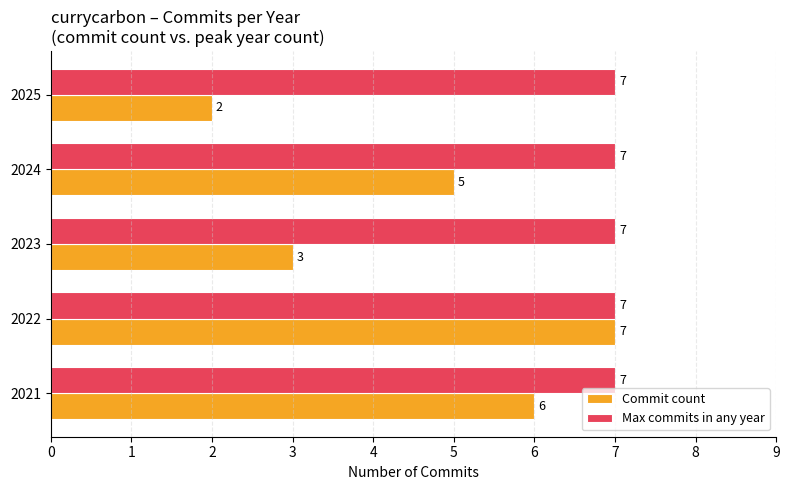

True or false: Max commits in any year has a value of 7 at 2021.

True